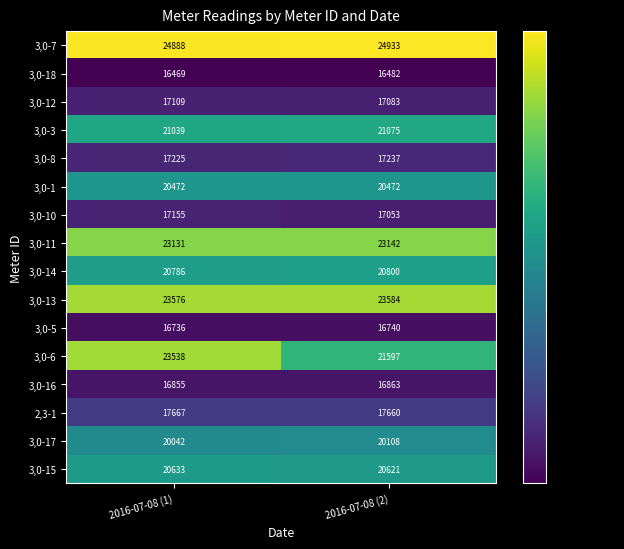

Is it true that 3,0-5 equals 3644 at 2016-07-08 (1)?

False